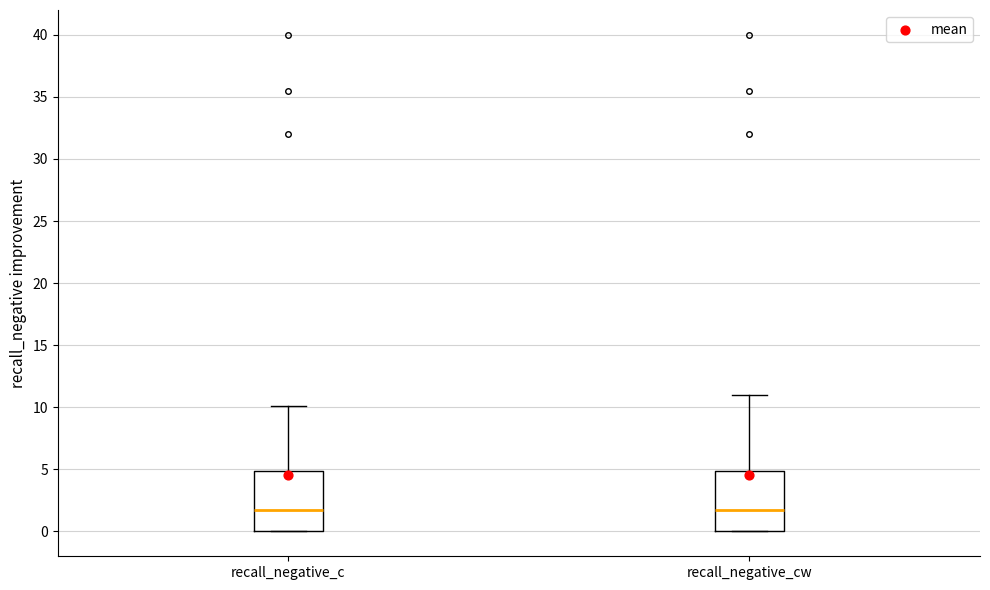

Where is the upper edge of the box for recall_negative_c on the y-axis? The values are not printed on the chart, so give them approximately, as read against the axis.

5.0